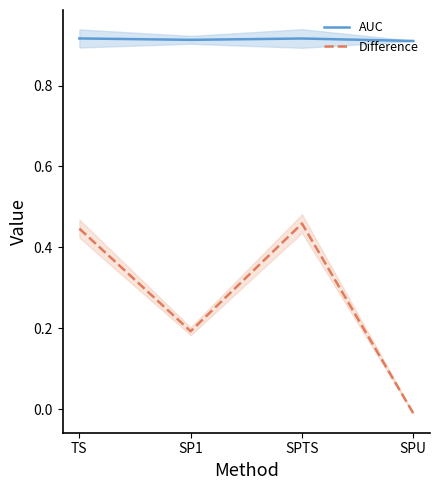

Is the value of Difference at SP1 greater than the value of AUC at SPU?

No